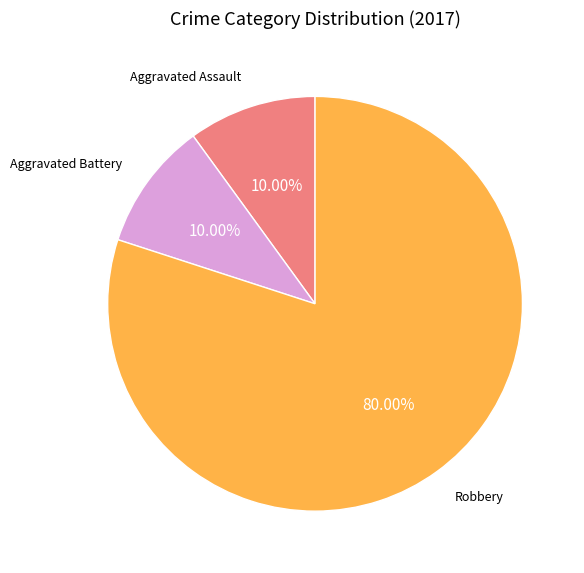

Is Aggravated Battery the majority of the pie?

No